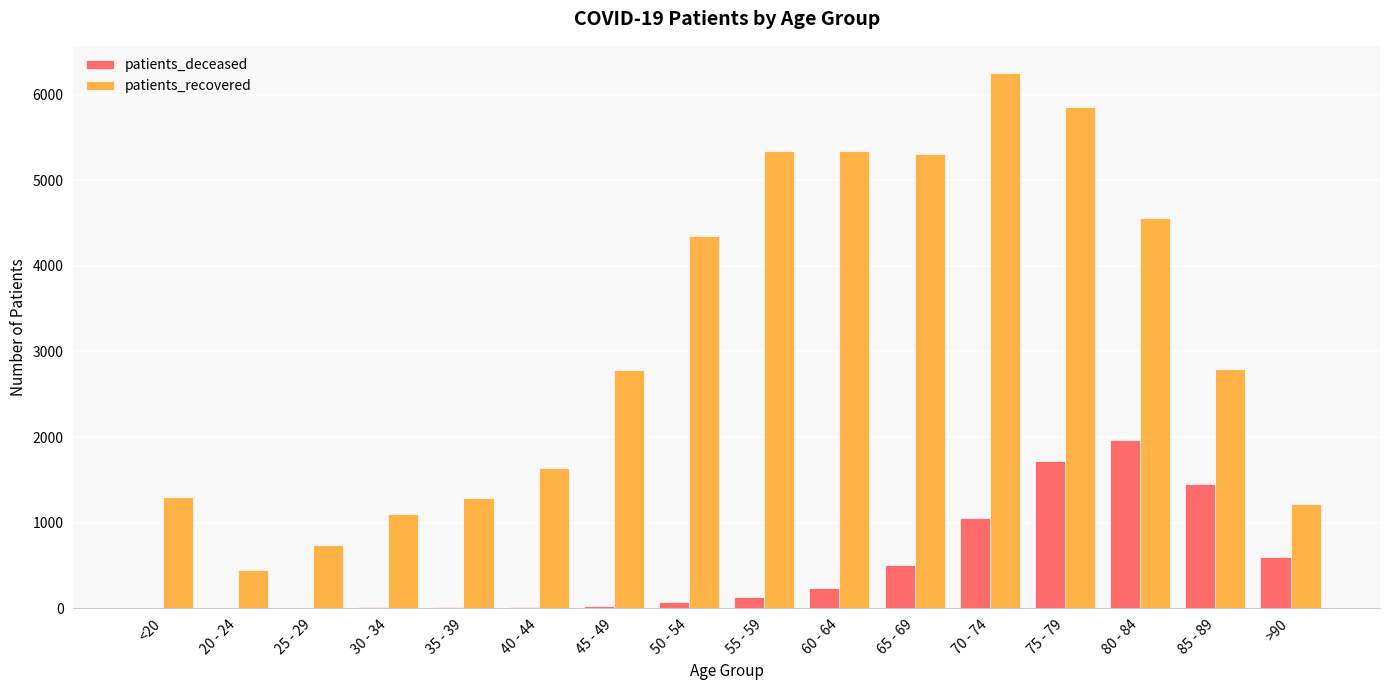

Where is patients_deceased nearest to the value 981?

70 - 74